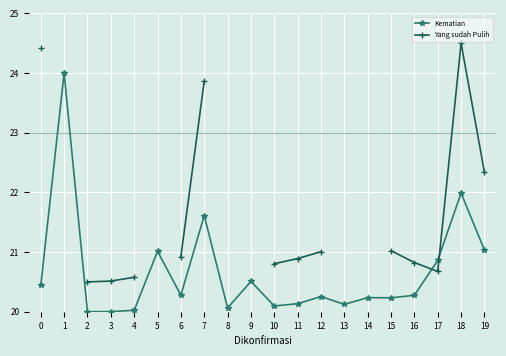

True or false: Kematian has more than 0 points higher than both neighbors.

True